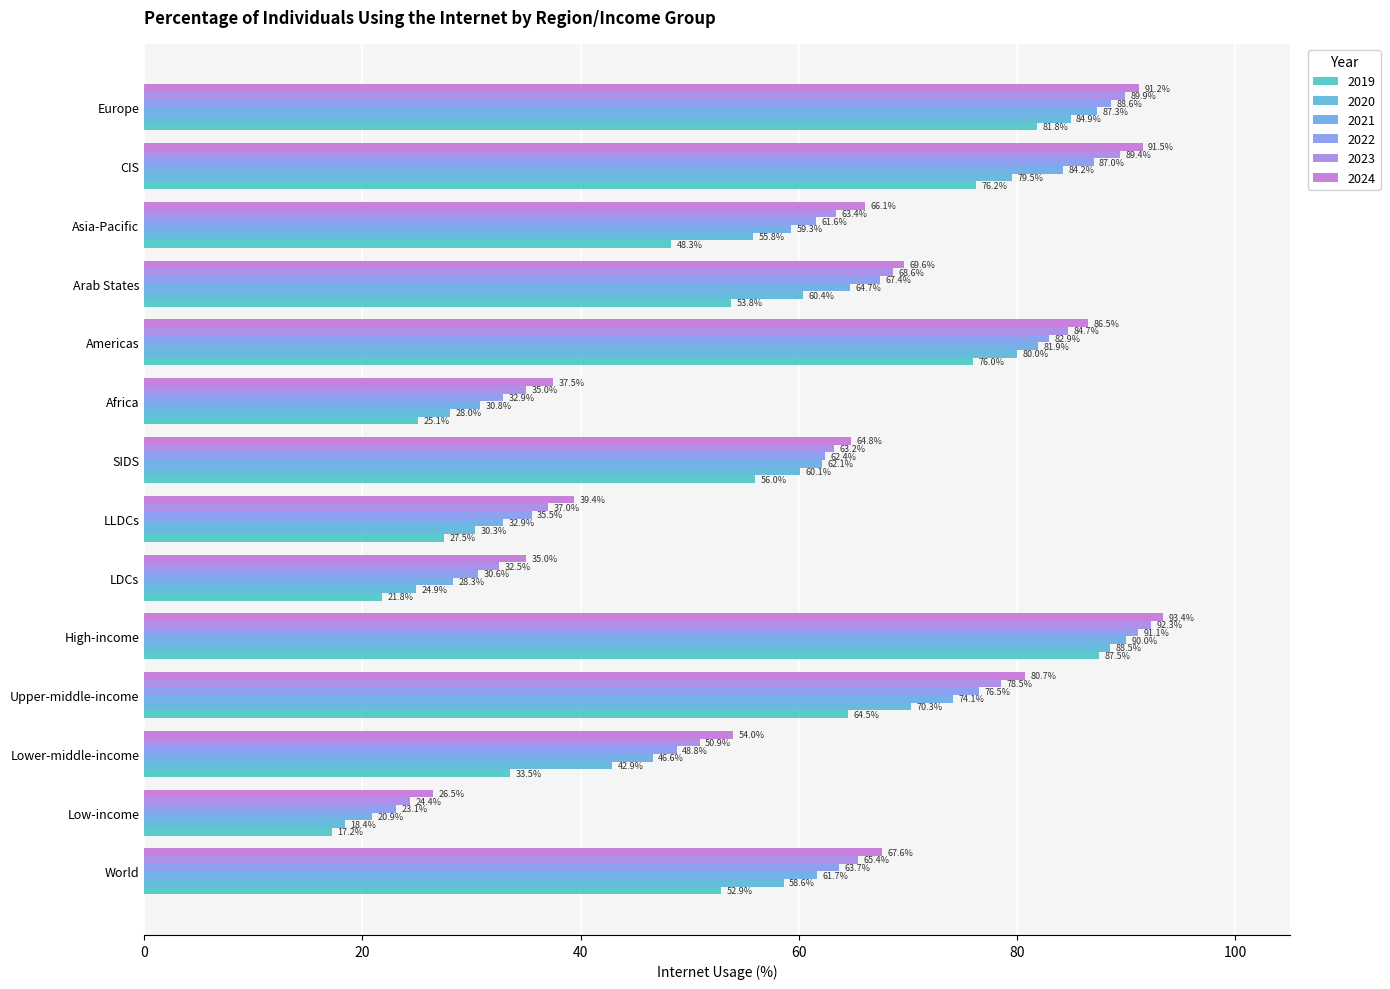

How many categories are shown in the chart?

14